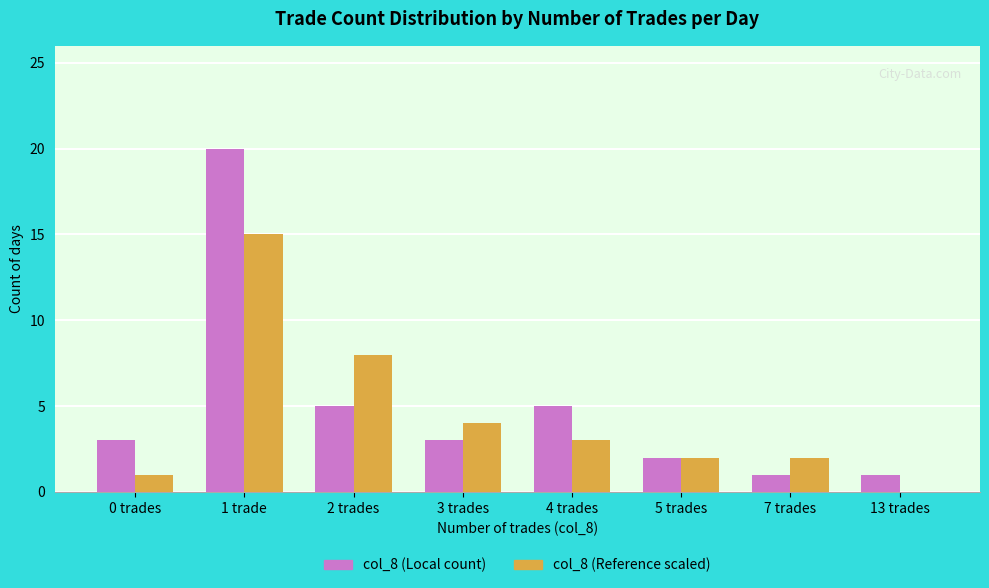

Which label corresponds to the largest value in the chart?

1 trade